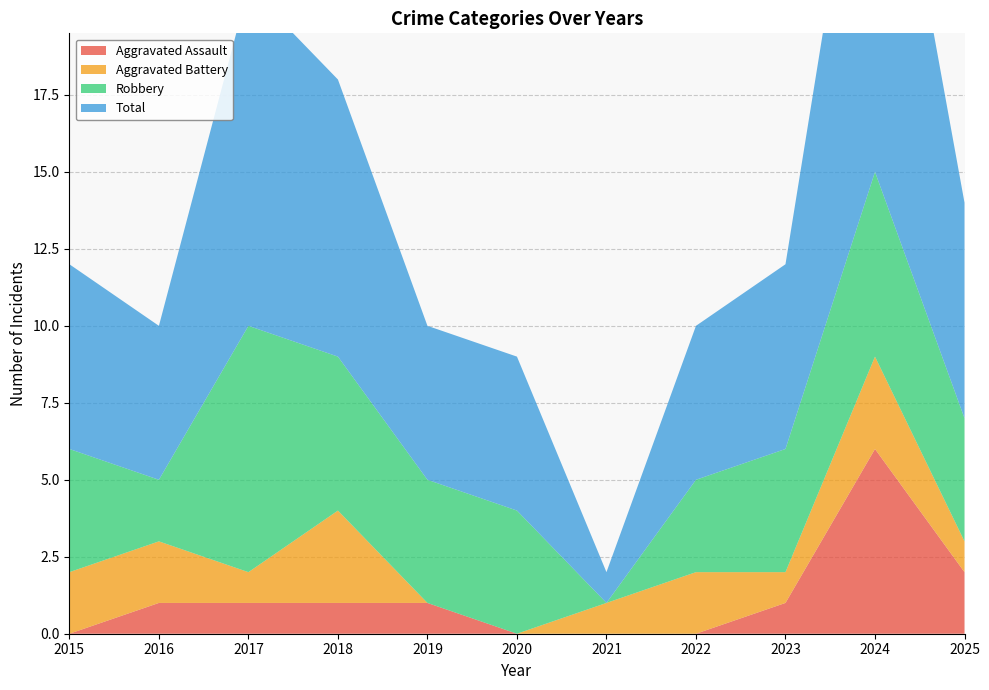

Reading right to left, transcribe all the data shown in this chart.

Aggravated Assault: 2	6	1	0	0	0	1	1	1	1	0
Aggravated Battery: 1	3	1	2	1	0	0	3	1	2	2
Robbery: 4	6	4	3	0	4	4	5	8	2	4
Total: 7	15	6	5	1	5	5	9	11	5	6